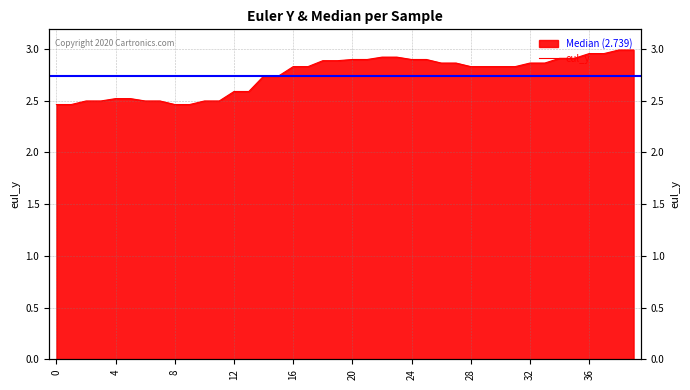

What is the change in value from 7 to 26?

+0.4